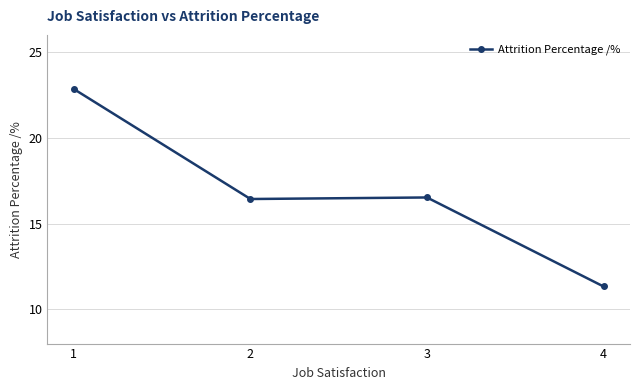

Which label corresponds to the smallest value in the chart?

4